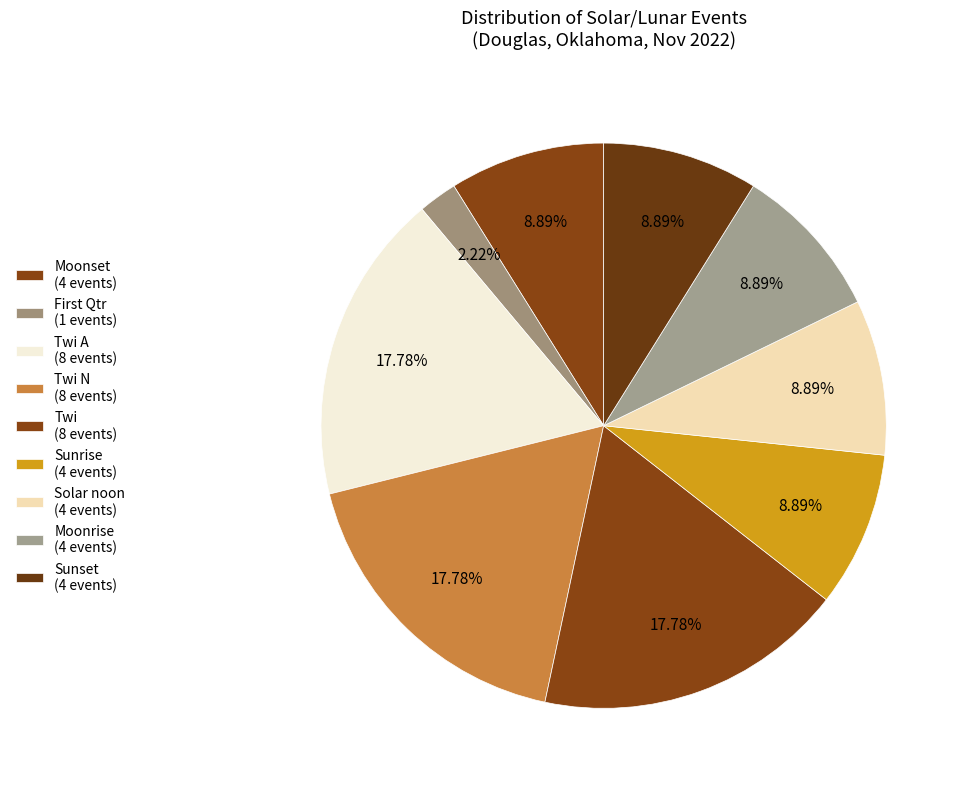

Count the number of slices in the pie.

9